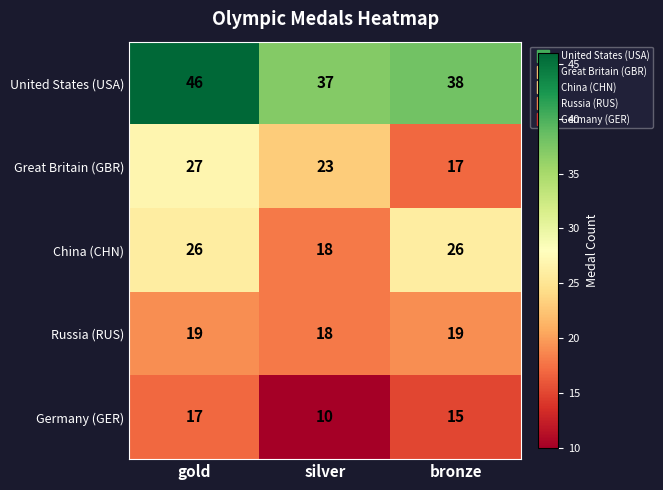

What is the sum of all Great Britain (GBR) values?

67